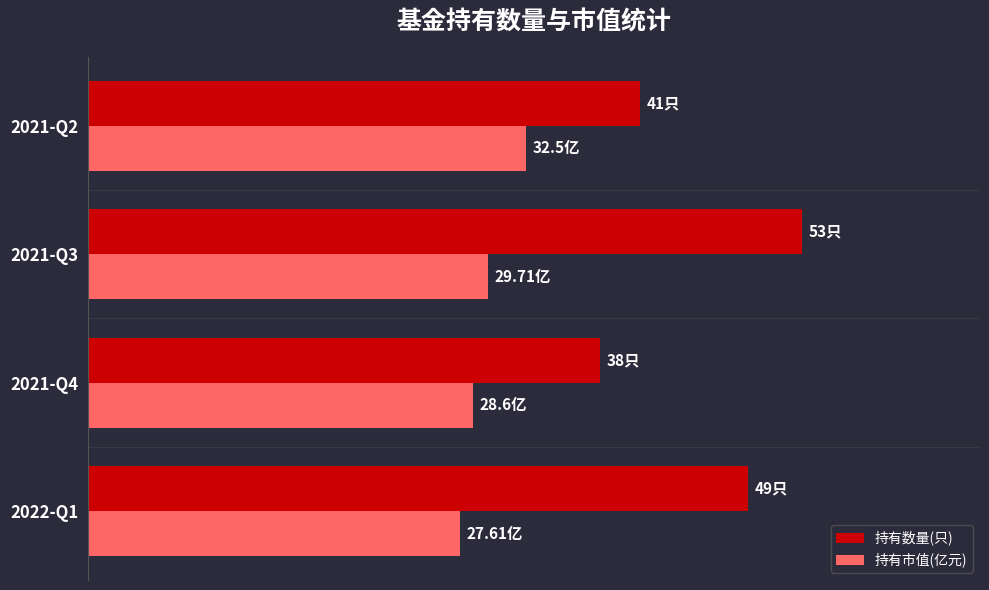

What are all the series names shown in the legend?

持有数量(只), 持有市值(亿元)